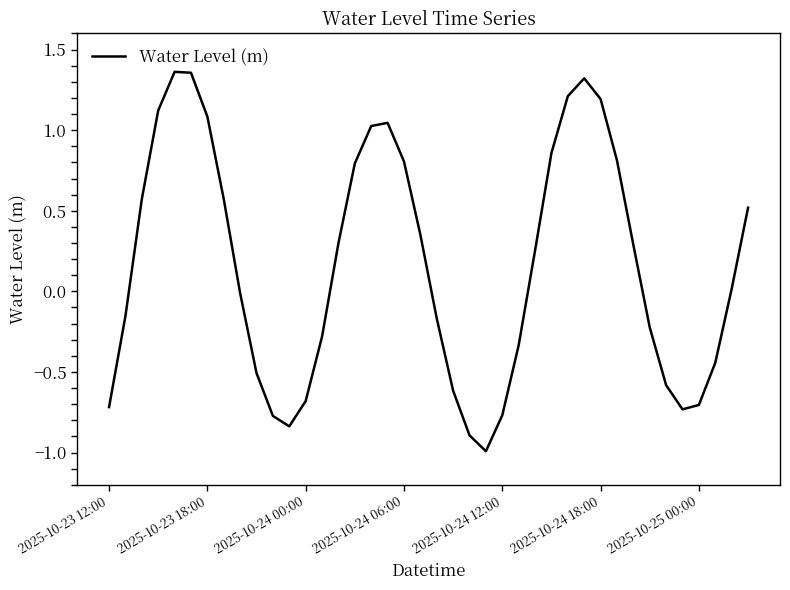

True or false: the data has more than 1 interior local peaks.

True